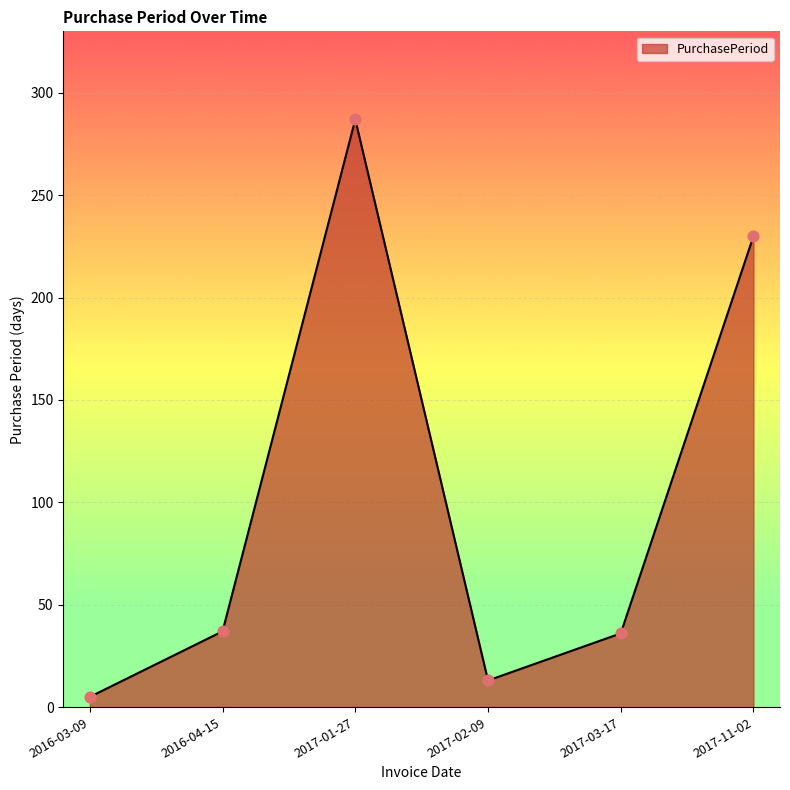

What is the change in value from 2017-02-09 to 2017-11-02?

+217